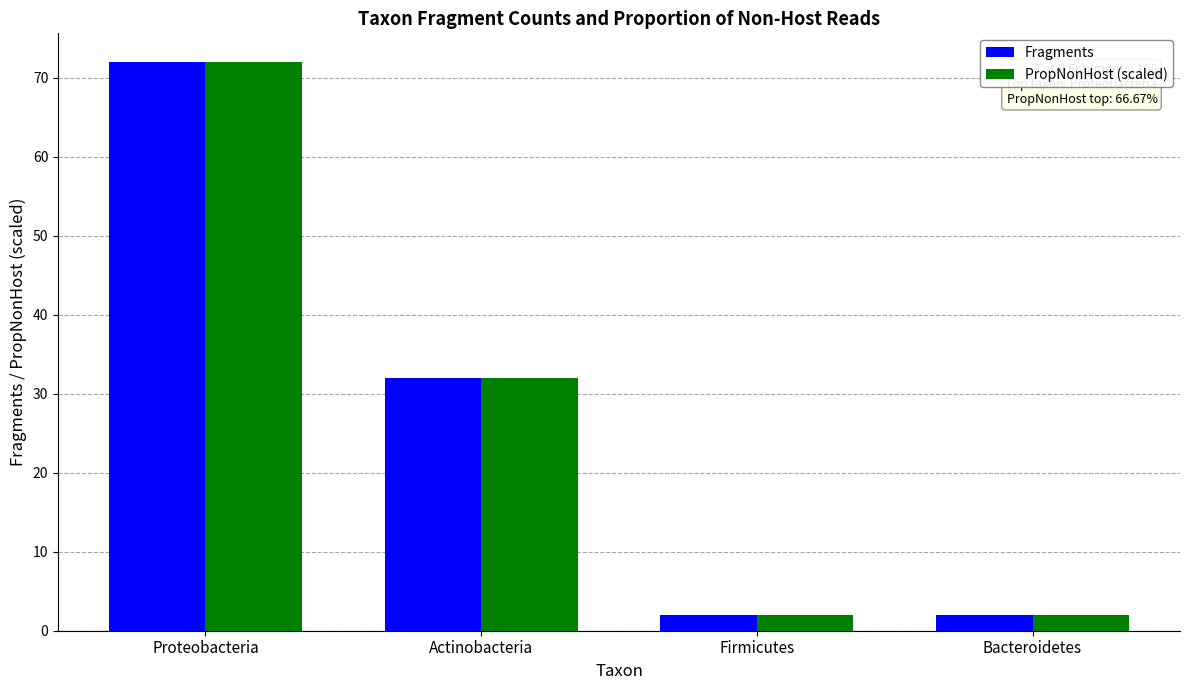

At which label is Fragments closest to 37?

Actinobacteria